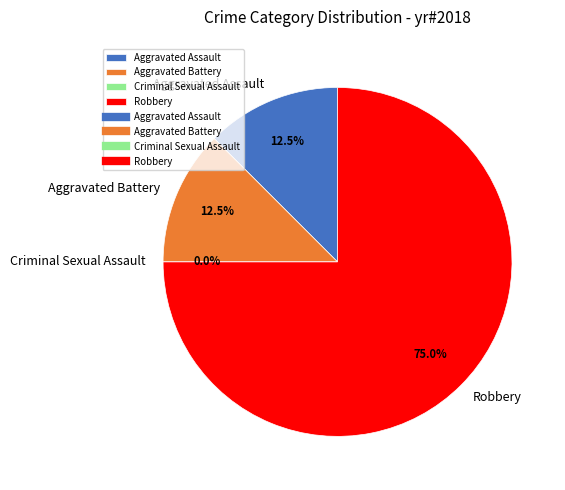

How much of the chart is everything except Criminal Sexual Assault?

100.0%